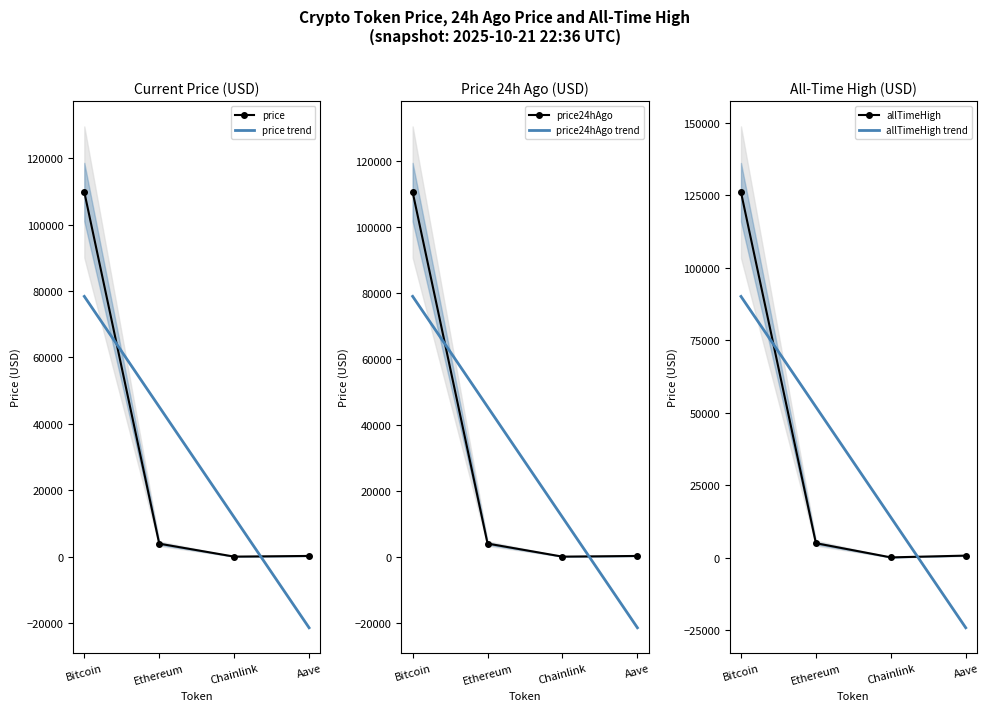

What are all the series names shown in the legend?

price, price trend, price24hAgo, price24hAgo trend, allTimeHigh, allTimeHigh trend